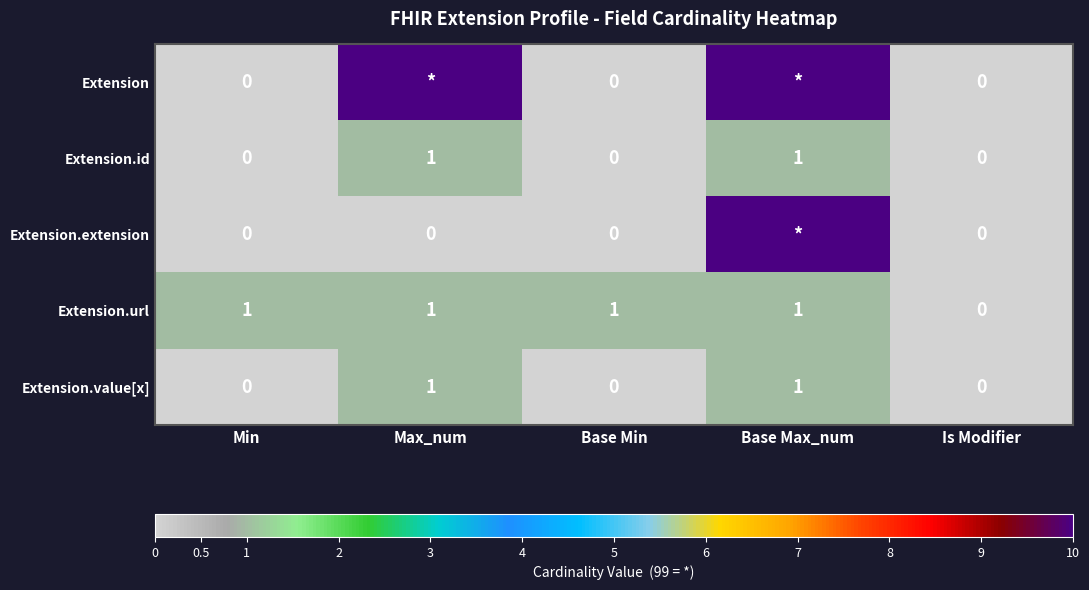

At which label does Extension.url reach its minimum?

Is Modifier